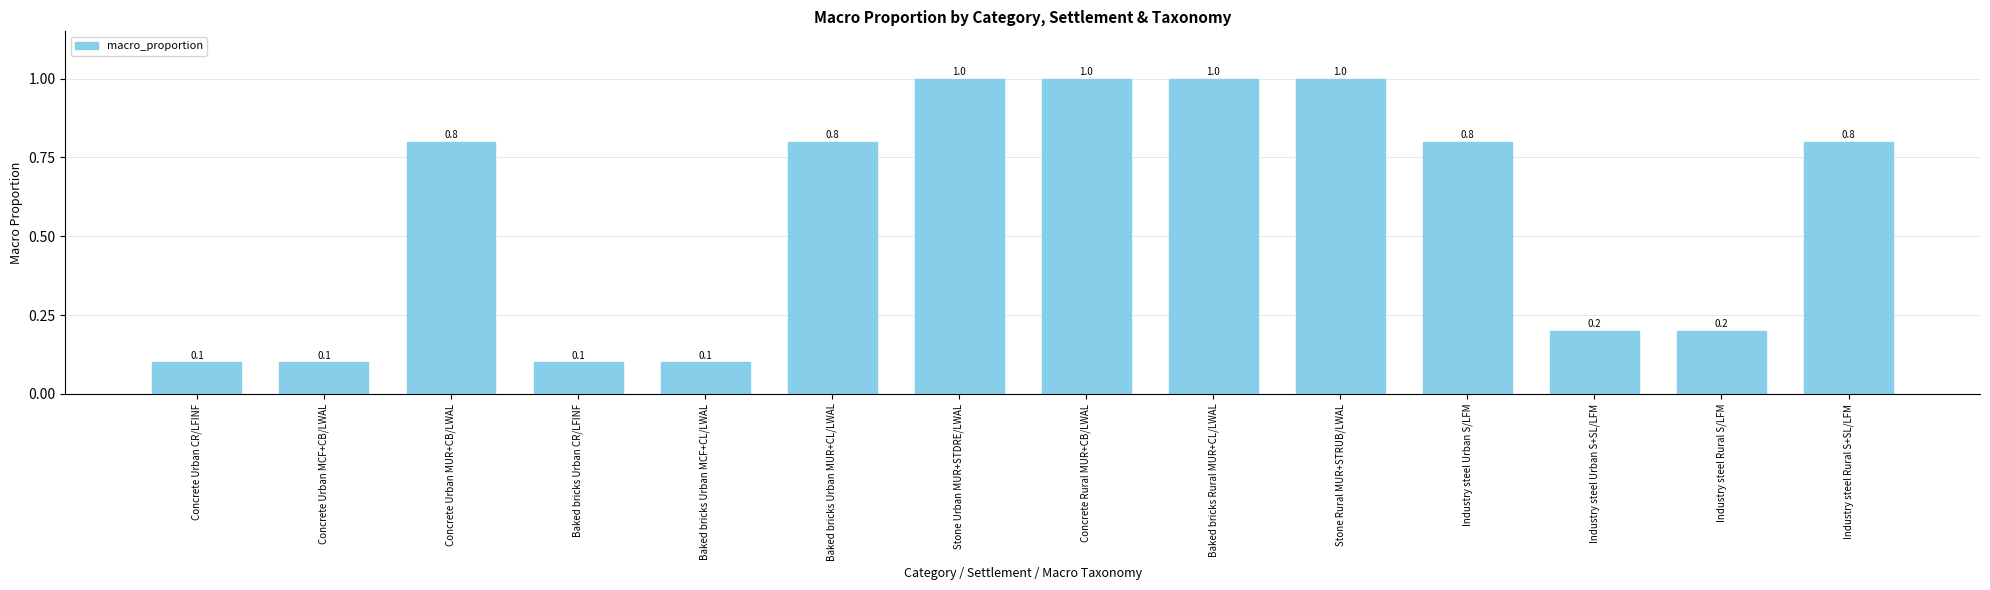

Between Industry steel Urban S/LFM and Baked bricks Rural MUR+CL/LWAL, which is larger?

Baked bricks Rural MUR+CL/LWAL